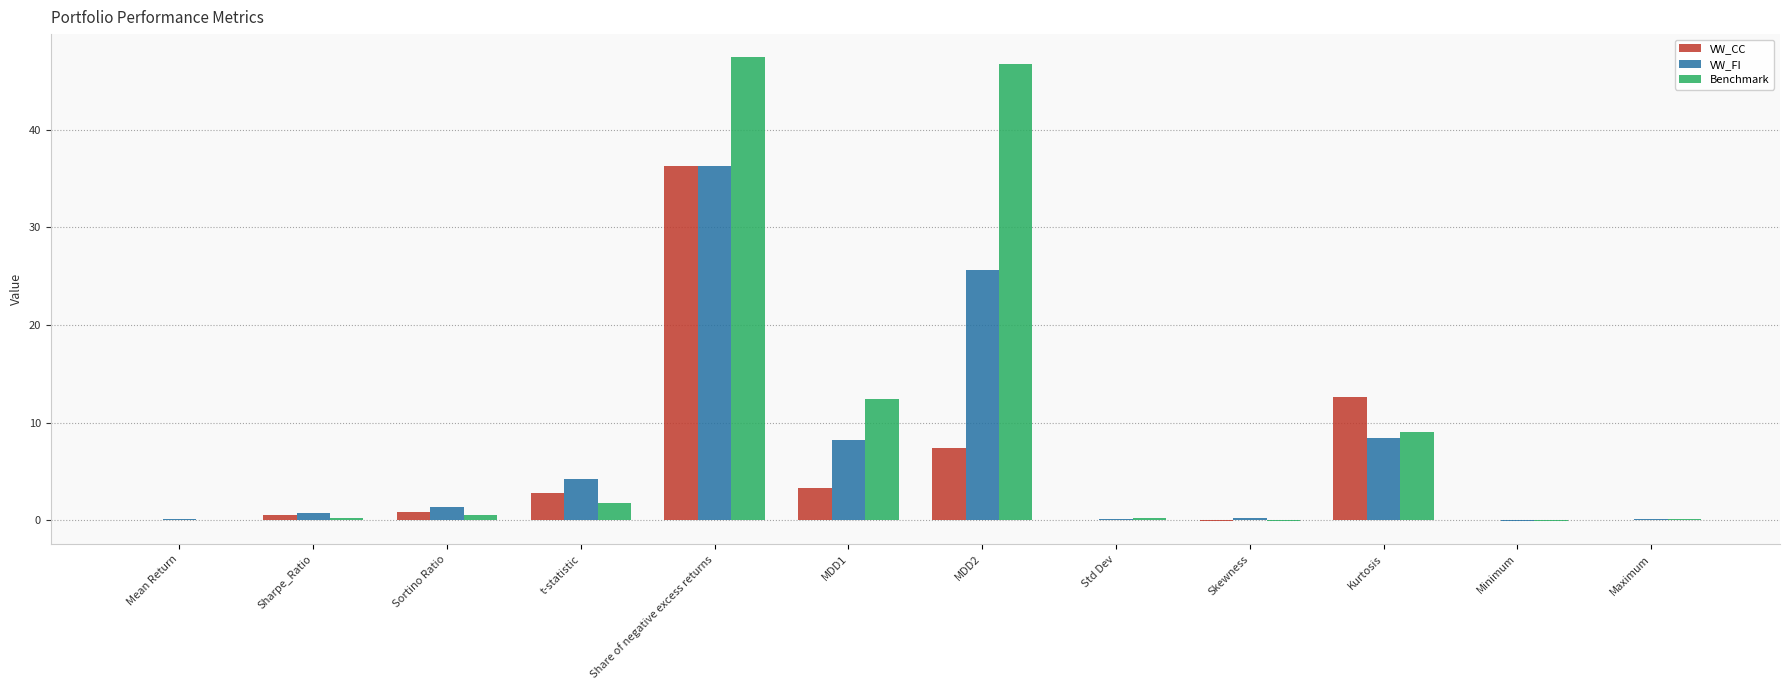

What is the maximum value for Benchmark?

47.4